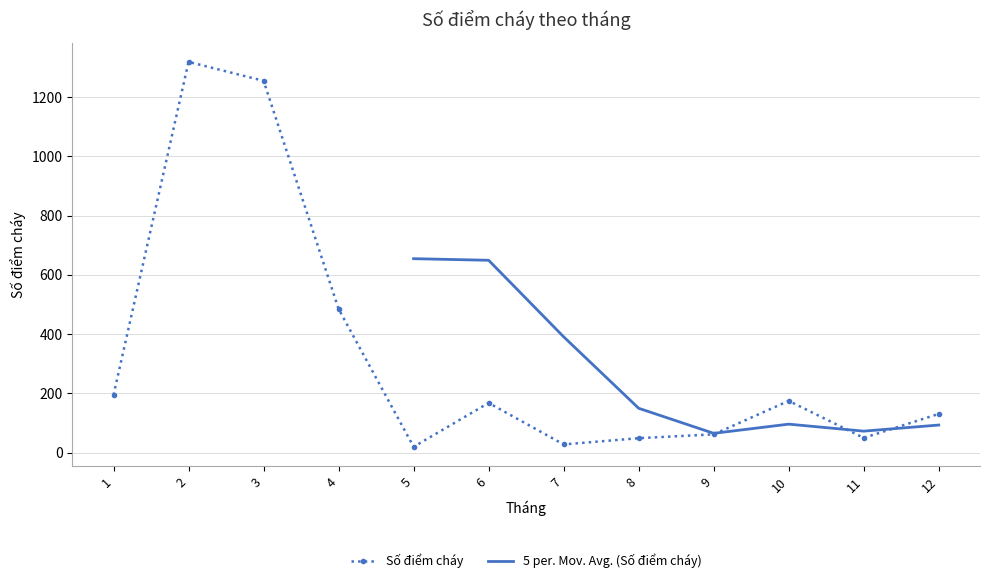

What is the greatest value displayed?

1319